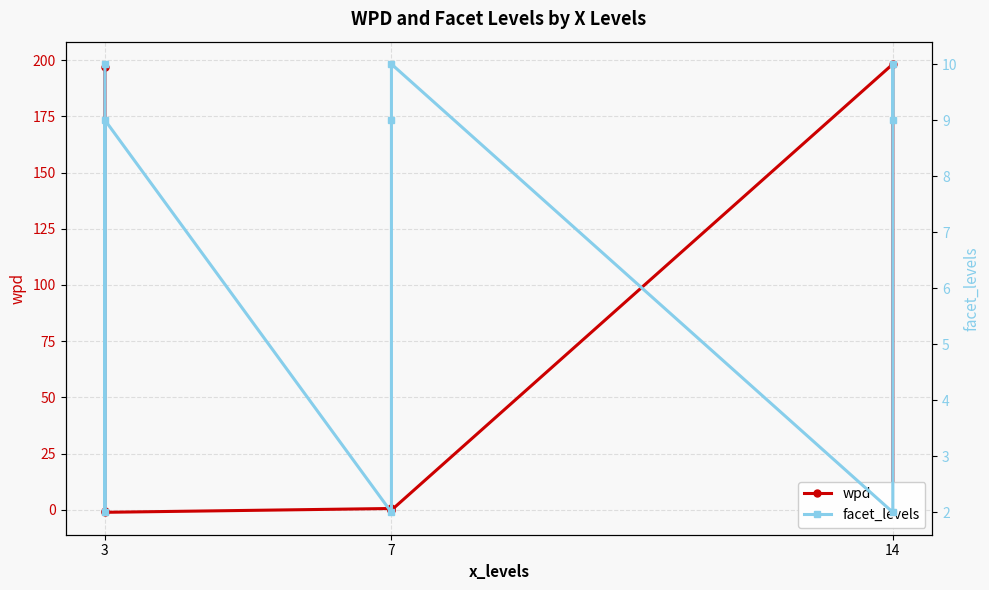

How many intersections are there between facet_levels and wpd?

3